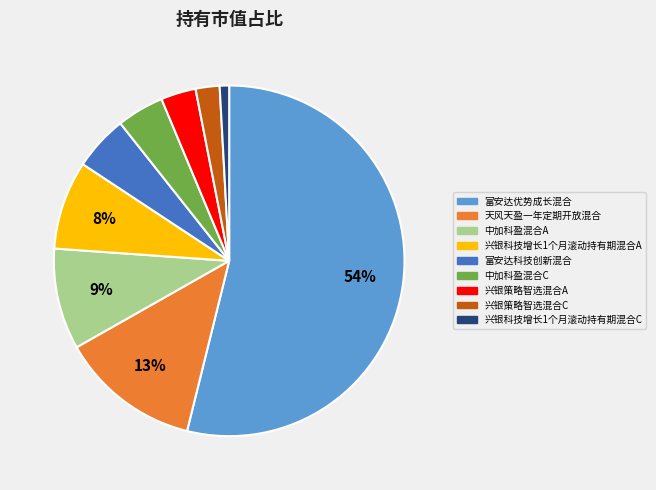

Does any single category account for the majority?

Yes